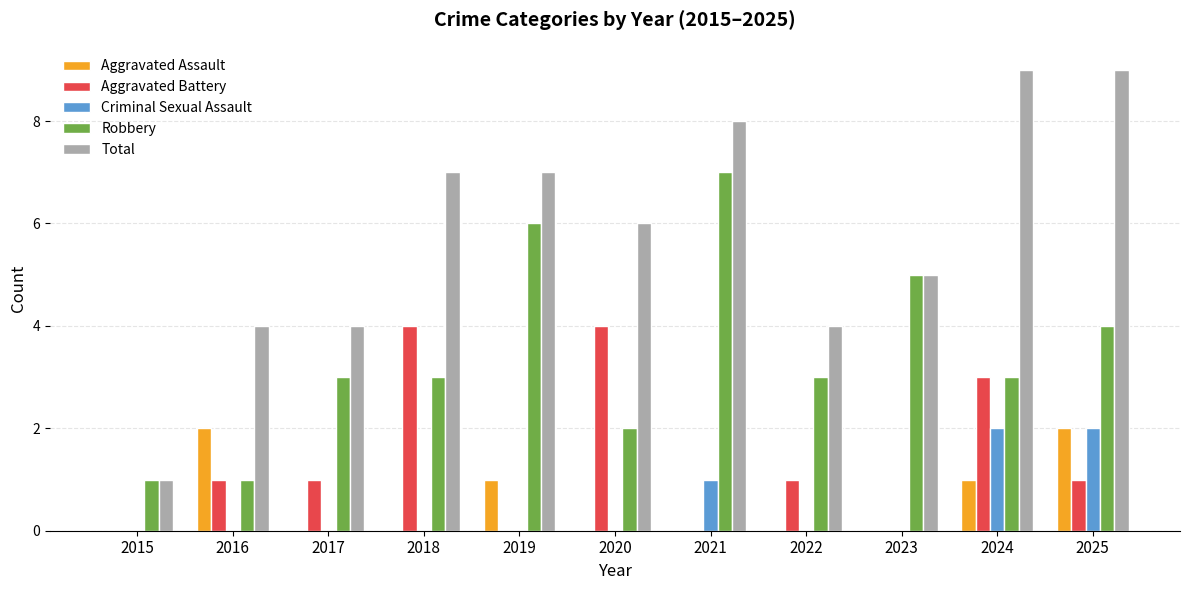

Reading left to right, what are all the values shown in this chart?

Aggravated Assault: 2015=0	2016=2	2017=0	2018=0	2019=1	2020=0	2021=0	2022=0	2023=0	2024=1	2025=2
Aggravated Battery: 2015=0	2016=1	2017=1	2018=4	2019=0	2020=4	2021=0	2022=1	2023=0	2024=3	2025=1
Criminal Sexual Assault: 2015=0	2016=0	2017=0	2018=0	2019=0	2020=0	2021=1	2022=0	2023=0	2024=2	2025=2
Robbery: 2015=1	2016=1	2017=3	2018=3	2019=6	2020=2	2021=7	2022=3	2023=5	2024=3	2025=4
Total: 2015=1	2016=4	2017=4	2018=7	2019=7	2020=6	2021=8	2022=4	2023=5	2024=9	2025=9